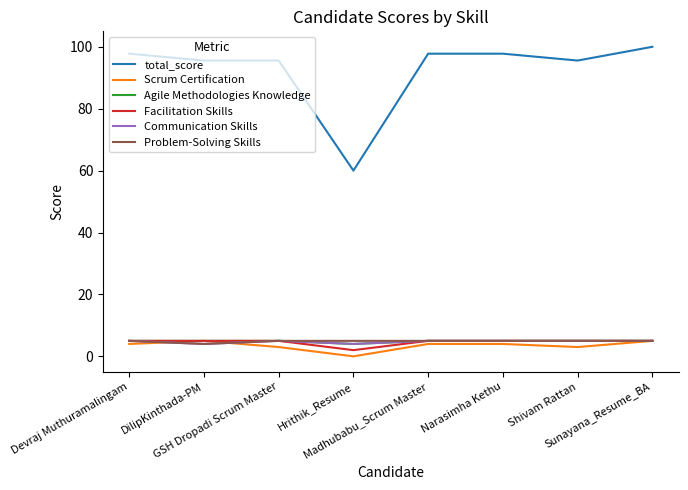

Where is Agile Methodologies Knowledge nearest to the value 4?

Hrithik_Resume